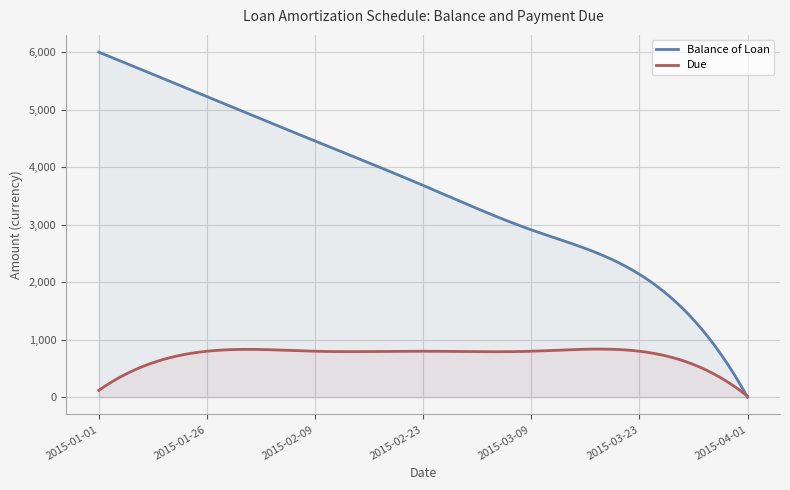

Reading left to right, transcribe all the data shown in this chart.

Balance of Loan: 2015-01-01=6000.0	2015-01-26=5227.6	2015-02-09=4455.2	2015-02-23=3682.9	2015-03-09=2910.5	2015-03-23=2138.1	2015-04-01=0.0
Due: 2015-01-01=120.0	2015-01-26=800.0	2015-02-09=800.0	2015-02-23=800.0	2015-03-09=800.0	2015-03-23=800.0	2015-04-01=17.8